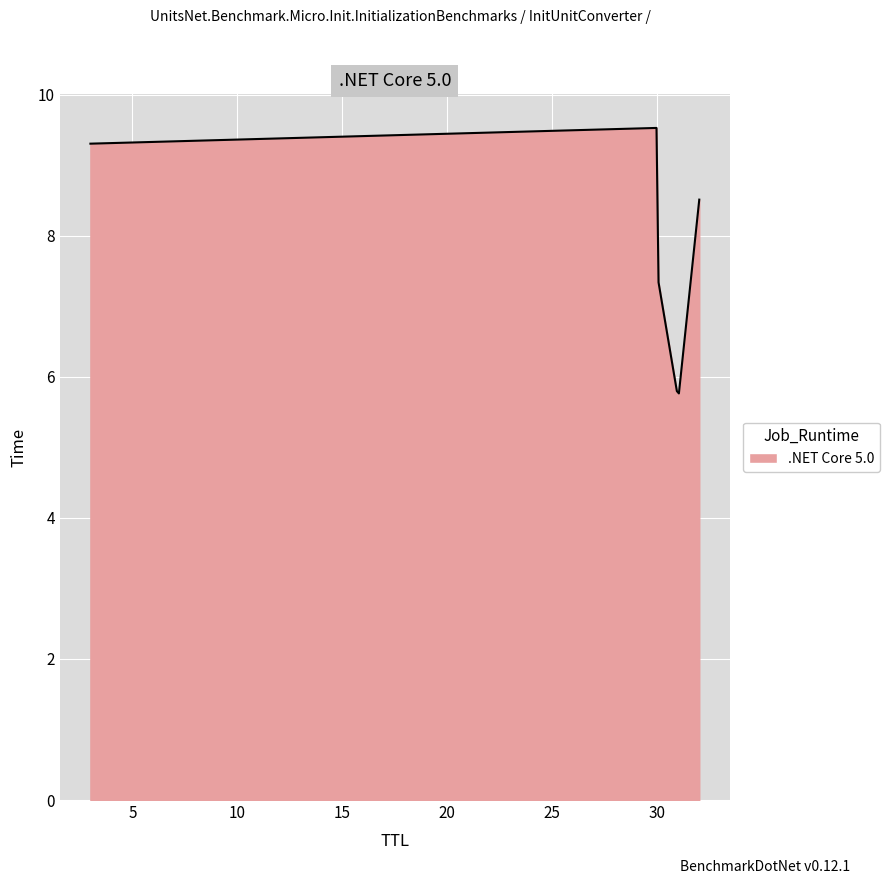

What is the difference between the maximum and minimum values?

3.8